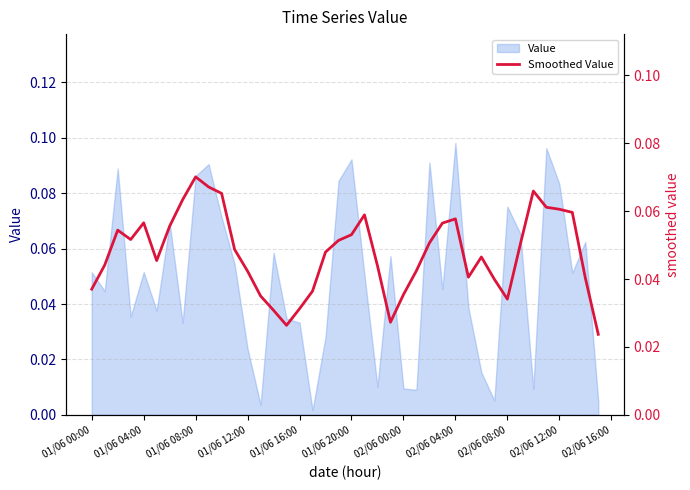

True or false: there are more than 0 points higher than both neighbors.

True